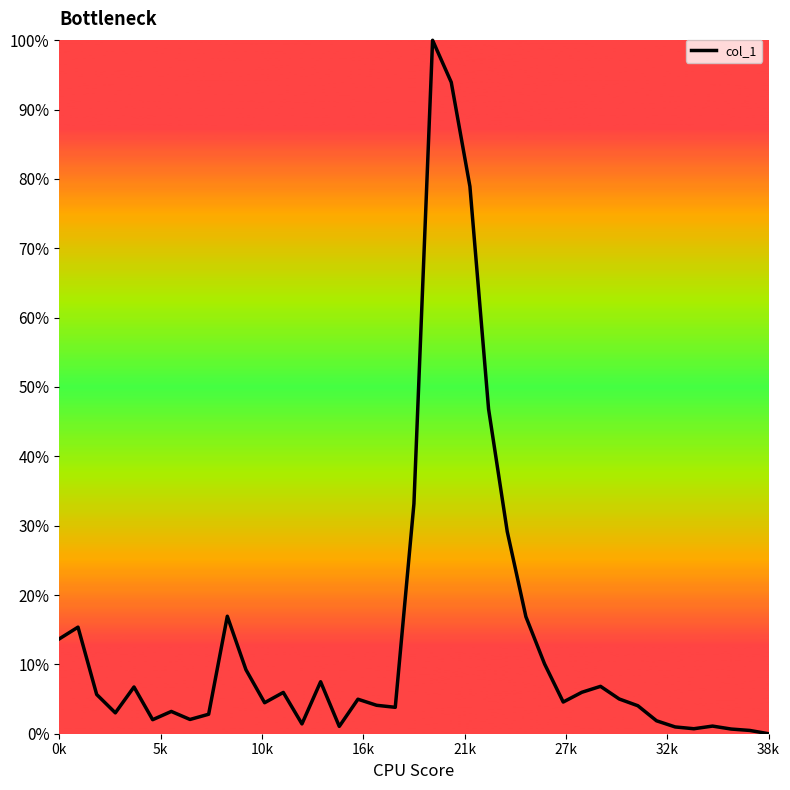

Rank the categories by value from highest to lowest.

20, 21, 22, 23, 19, 24, 9, 25, 5k, 0k, 26, 10, 14, 29, 21k, 28, 12, 10k, 30, 16, 27, 11, 17, 31, 18, 32k, 16k, 8, 38k, 27k, 32, 13, 35, 15, 33, 34, 36, 37, 38